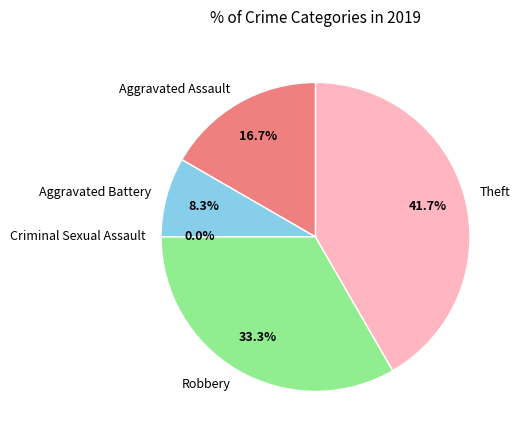

Does Robbery represent more than half of the total?

No